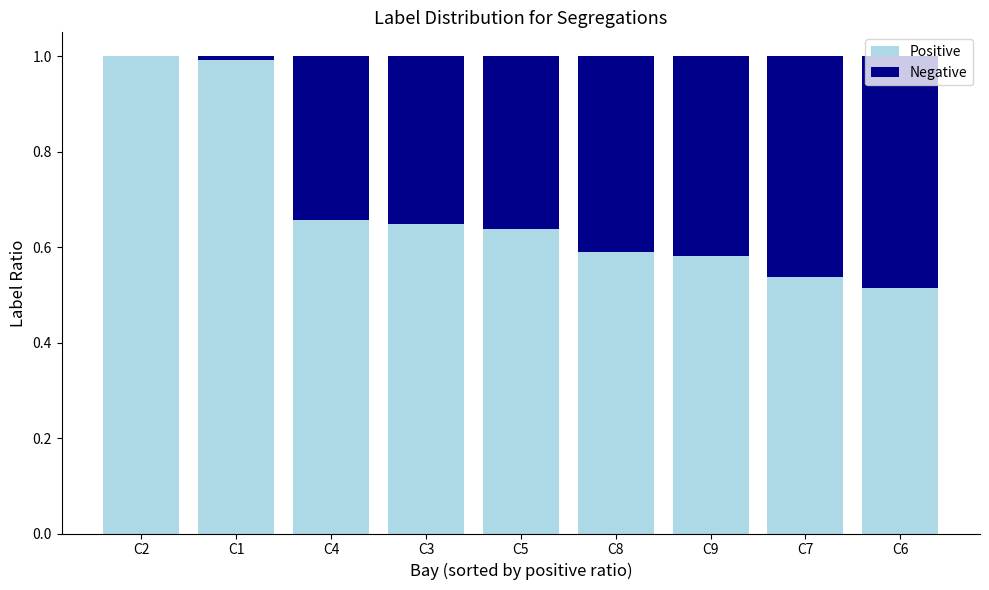

The Positive series shows 1.6 at C1. True or false?

False